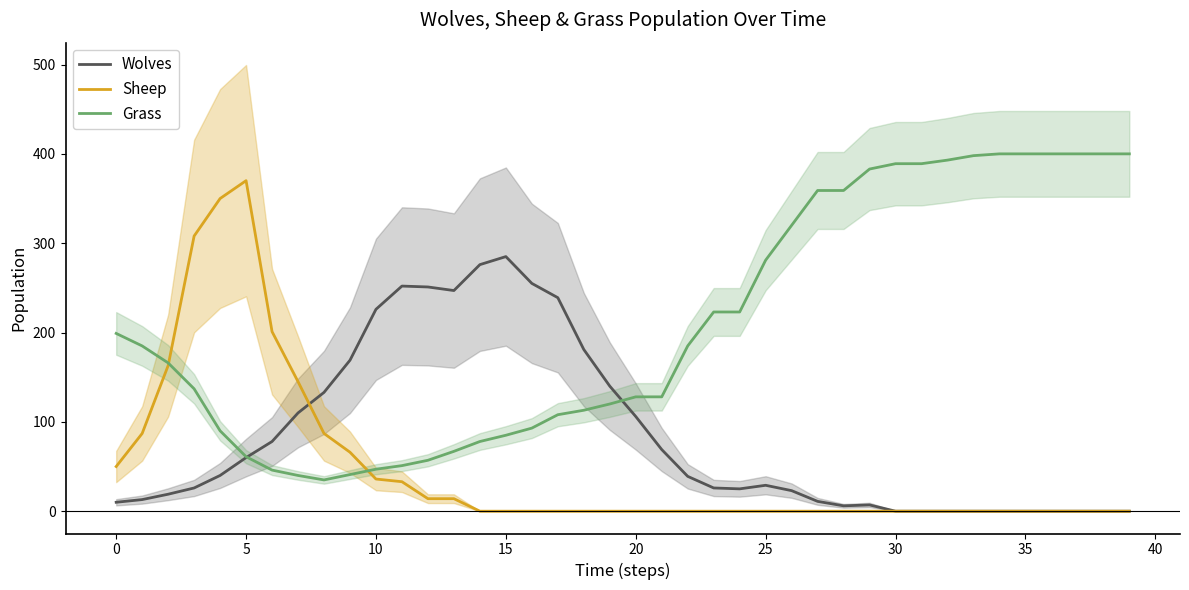

What is the maximum value for Wolves?

285